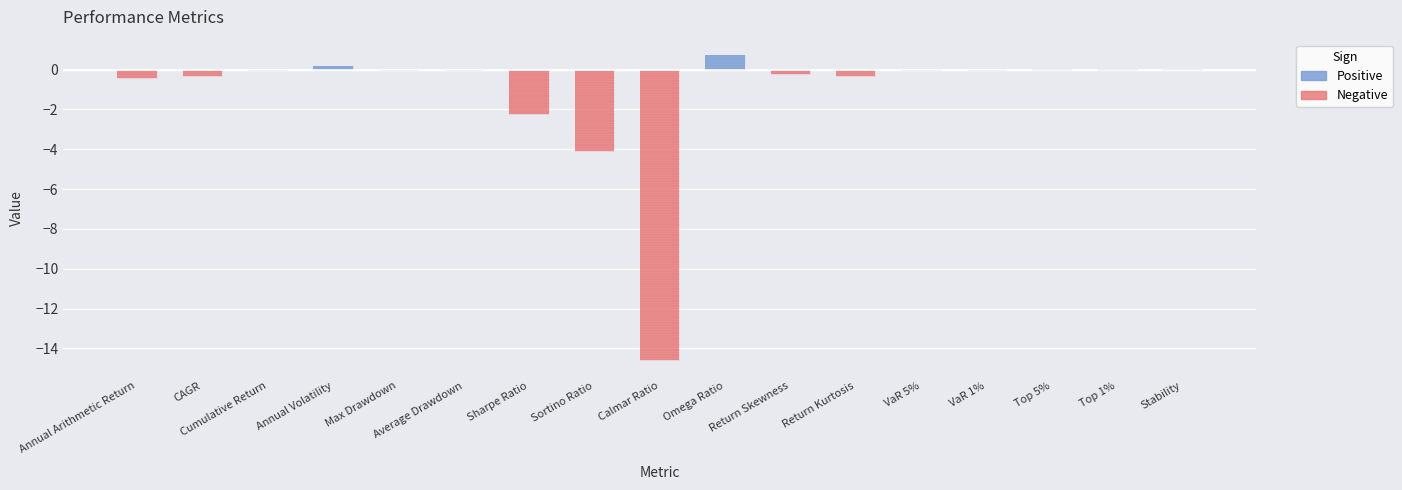

Is it true that the value at Sortino Ratio is -4.1?

True